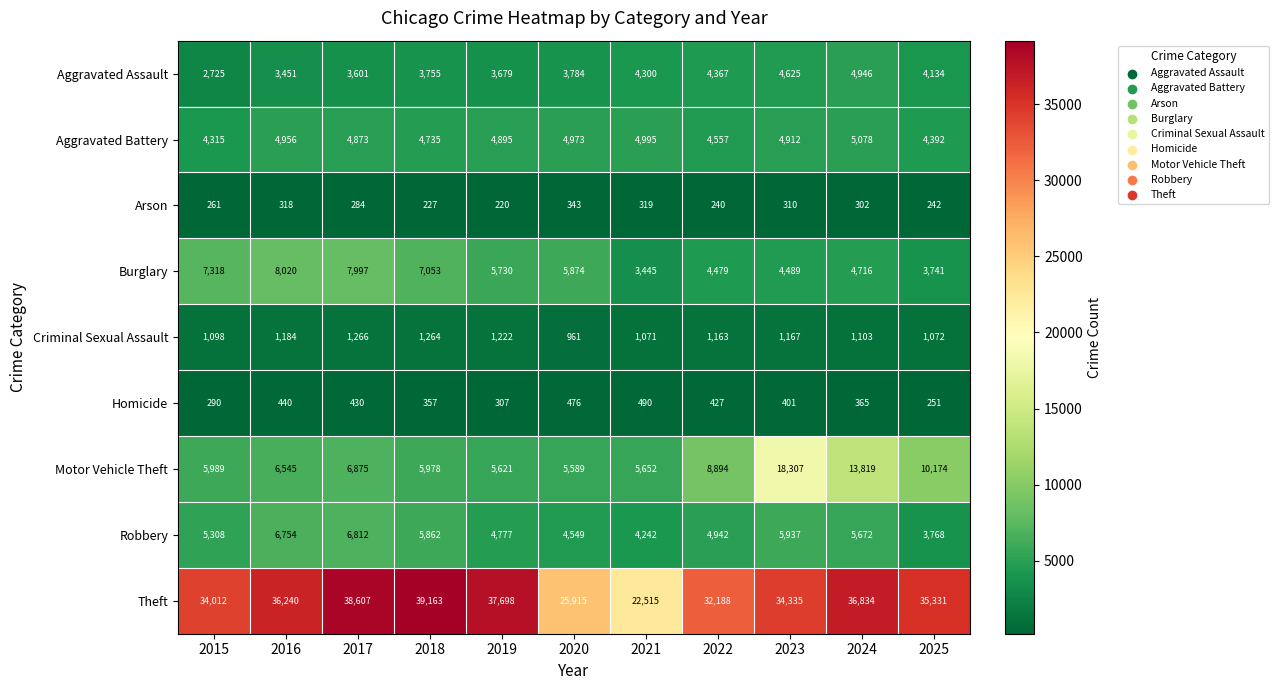

Is it true that Arson equals 288 at 2019?

False